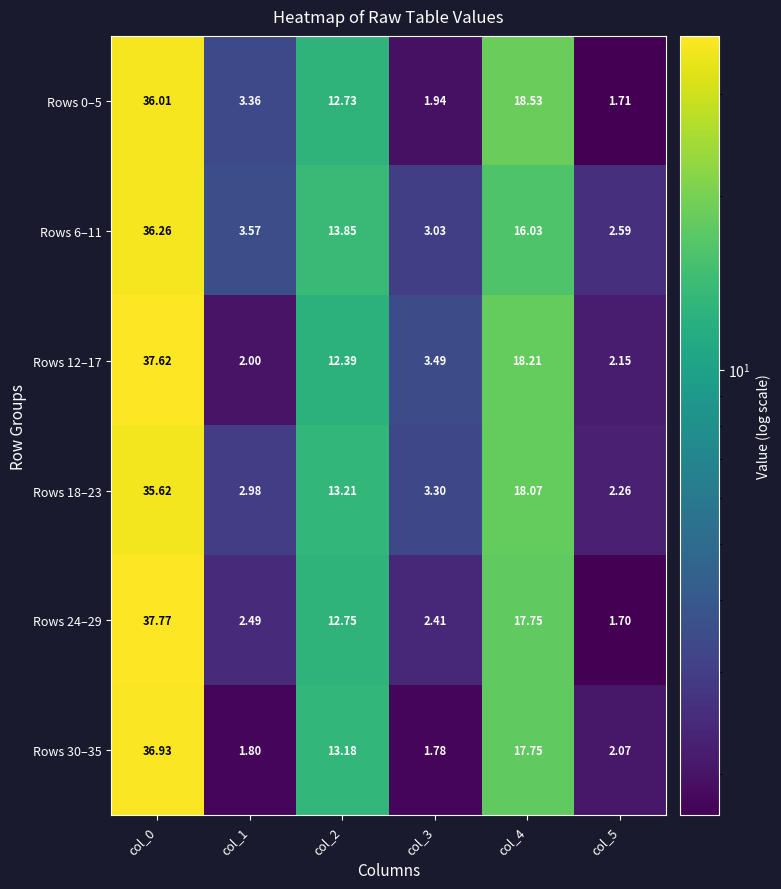

What is the difference between the highest and lowest values at col_5?

0.9